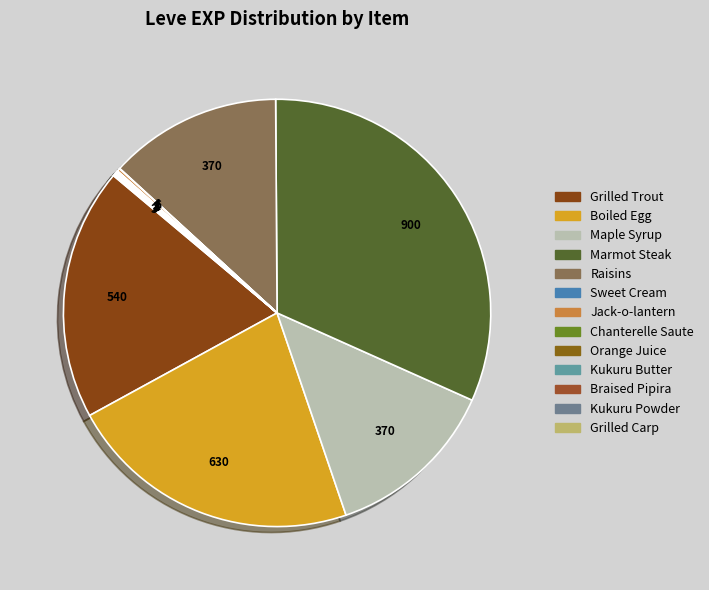

Is there a majority slice in this chart?

No